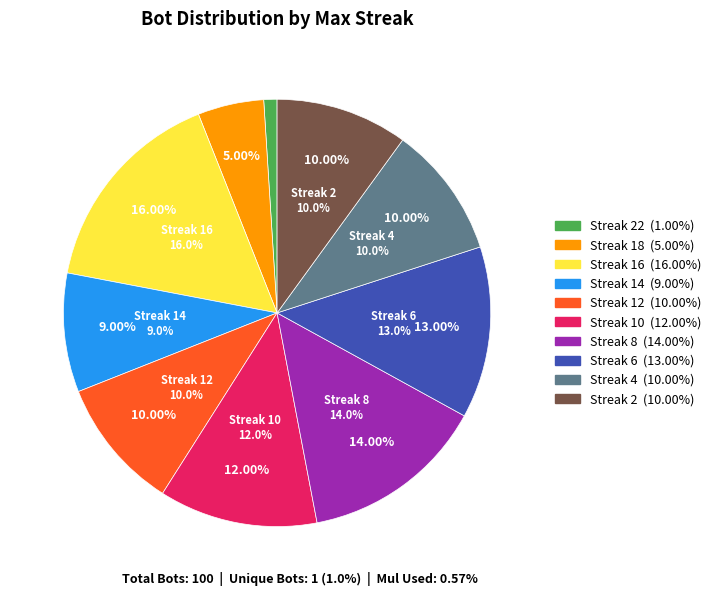

Is there any slice that represents more than half of the pie?

No